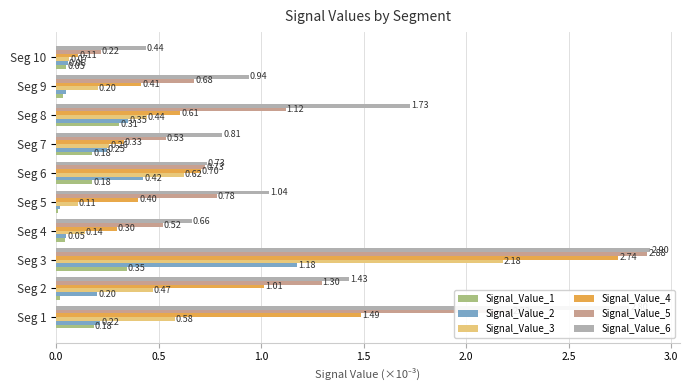

At which category is the sum across all series the highest?

Seg 3